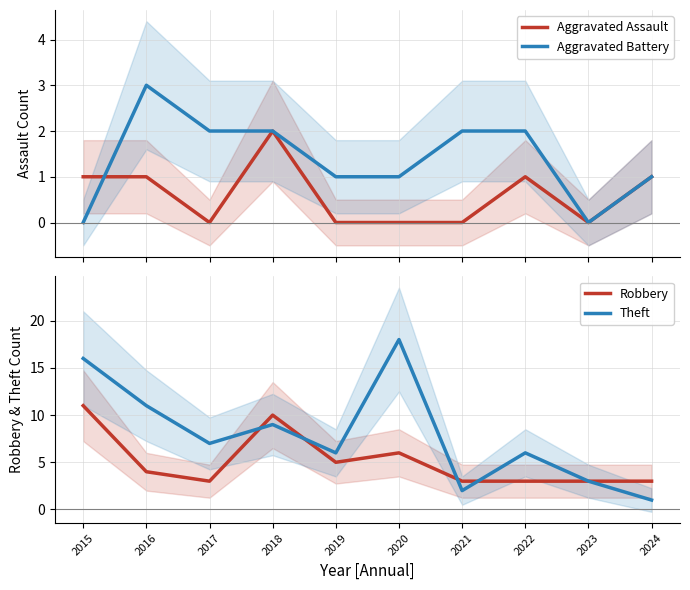

What is the sum of all Theft values?

79